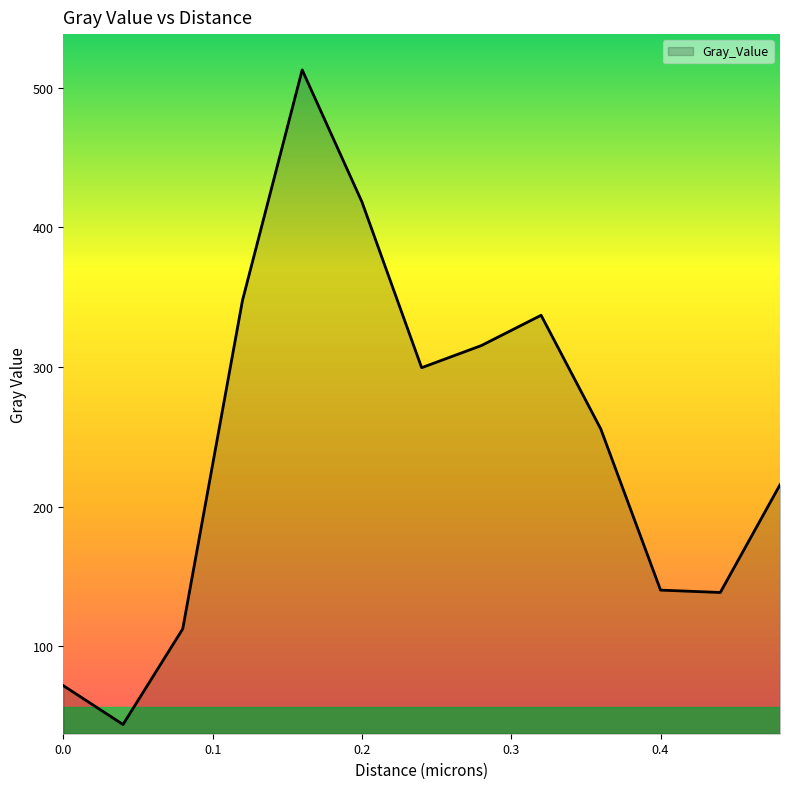

What is the difference between the maximum and minimum values?

468.7